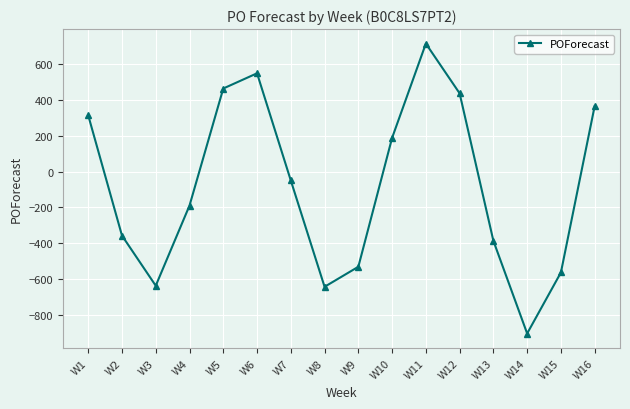

True or false: there are more than 0 points higher than both neighbors.

True